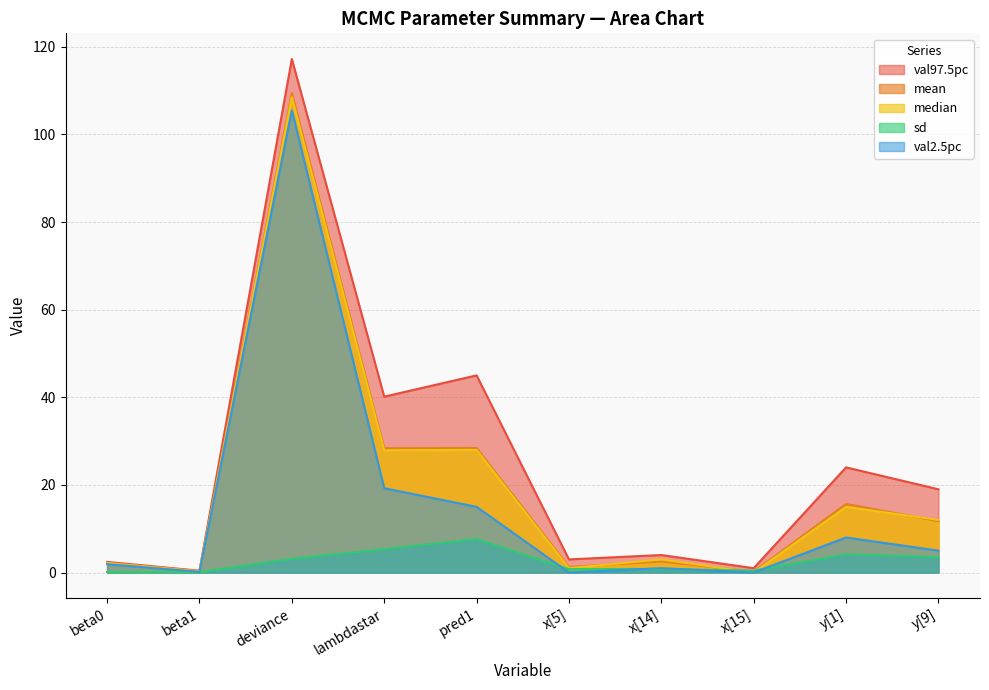

Does the chart display data point markers on the line(s)?

No